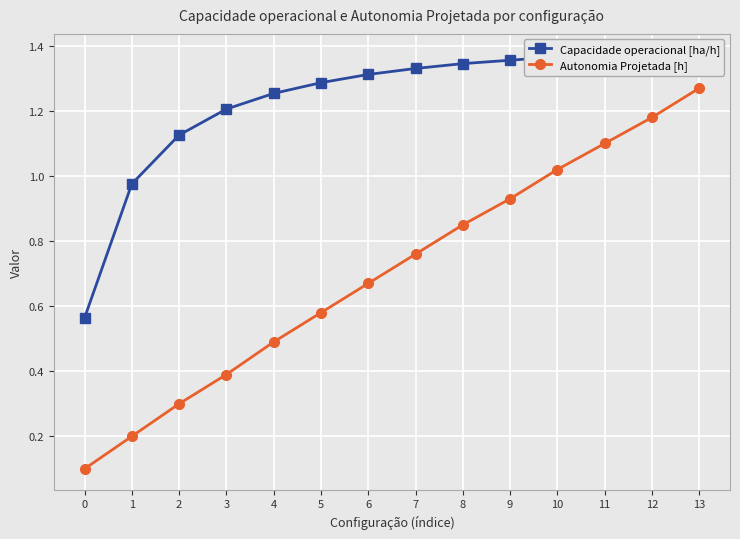

The Autonomia Projetada [h] series shows 1.4 at 10. True or false?

False